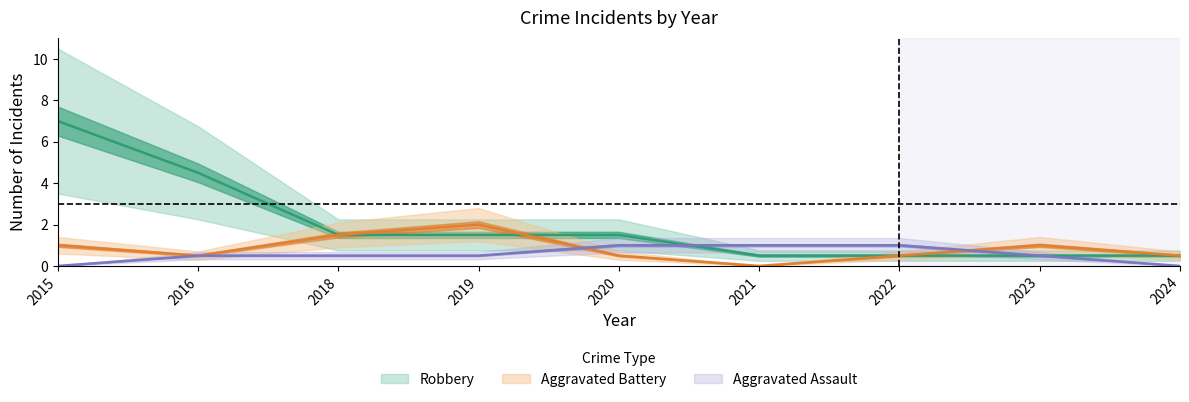

How many intersections are there between Aggravated Battery and Robbery?

3